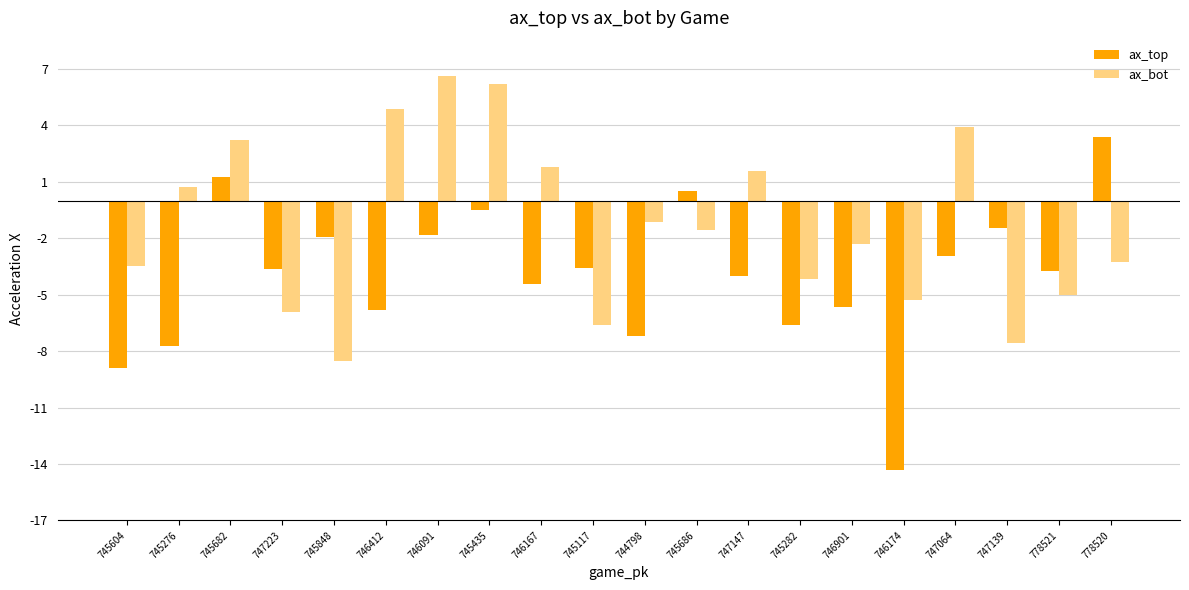

How many groups of bars are there?

20